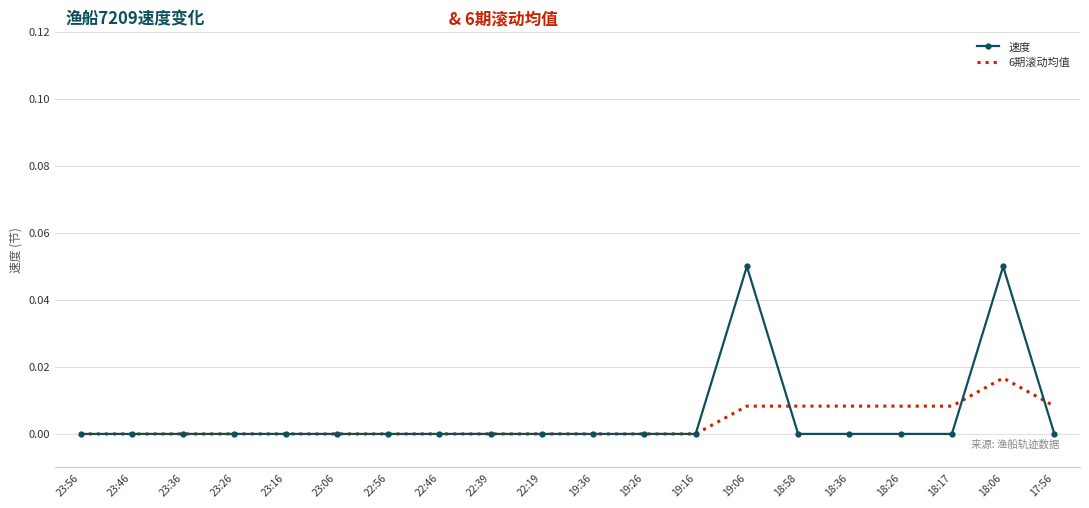

List the series in order of their peak value, highest first.

速度, 6期滚动均值